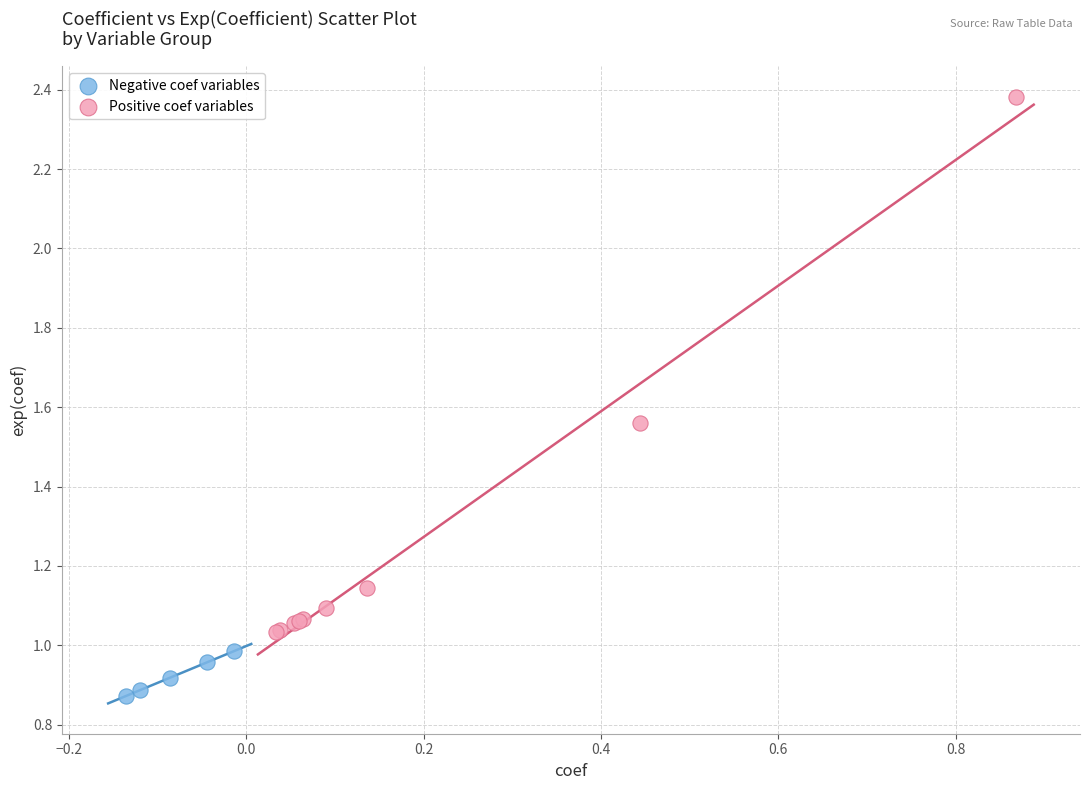

Which series contains the lowest Y value?

Negative coef variables